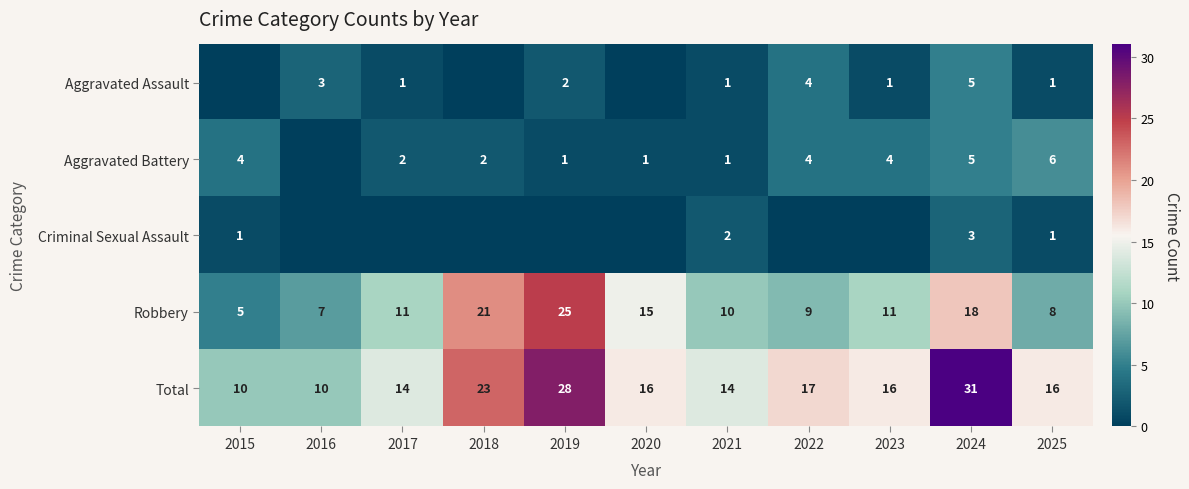

What is the maximum value shown in the chart?

31